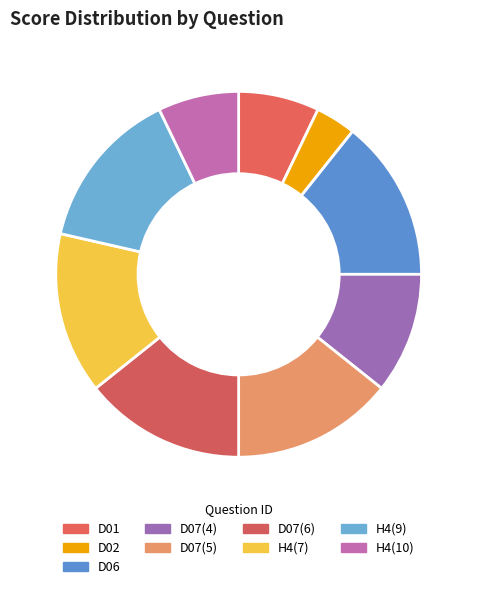

What is the change in value from D01 to D02?

-0.2